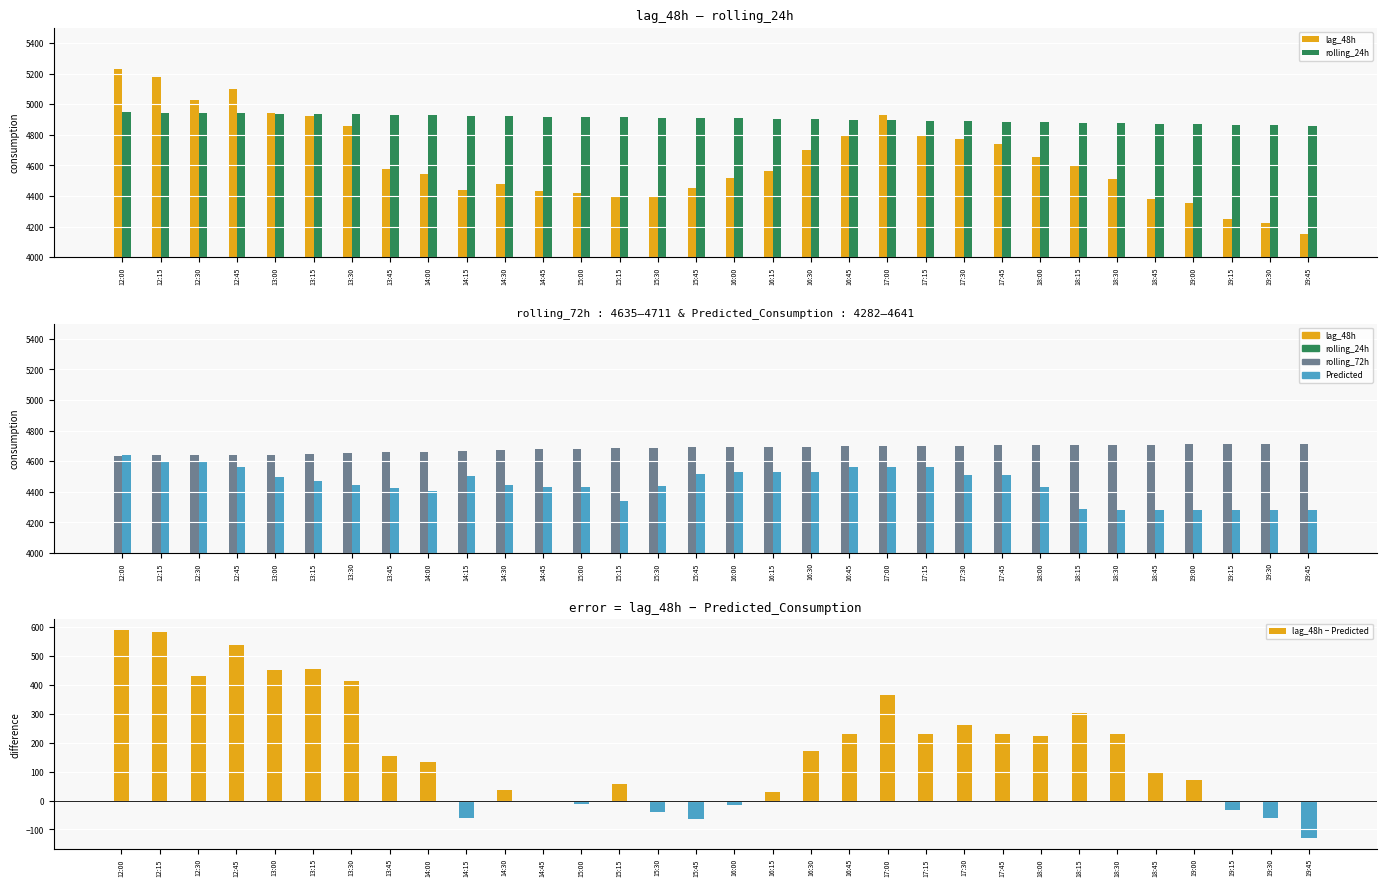

What is the minimum value for lag_48h − Predicted?

-130.9